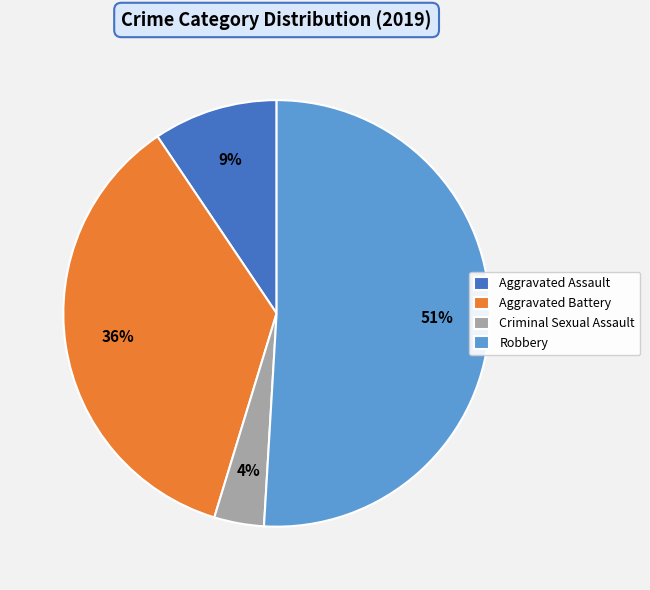

Approximately how many times larger is the value at Aggravated Assault compared to Robbery?

0.2